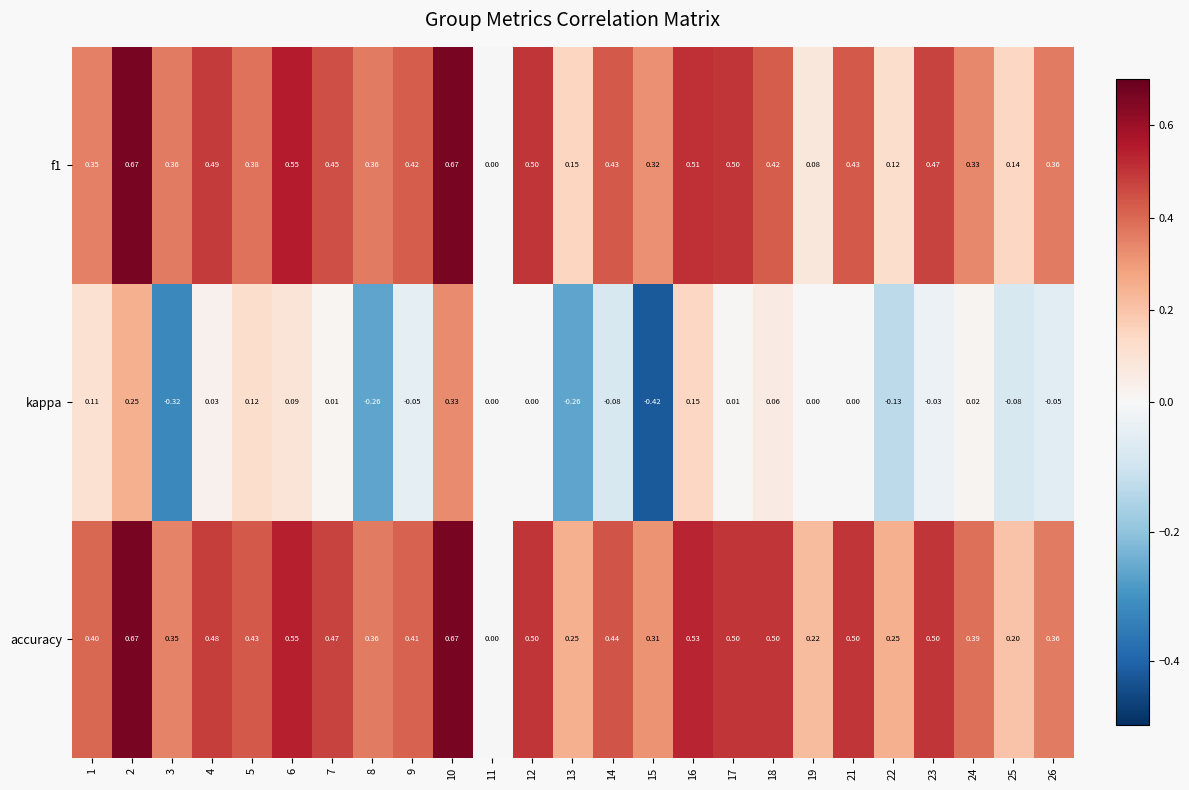

Which series has the largest total across all categories?

accuracy